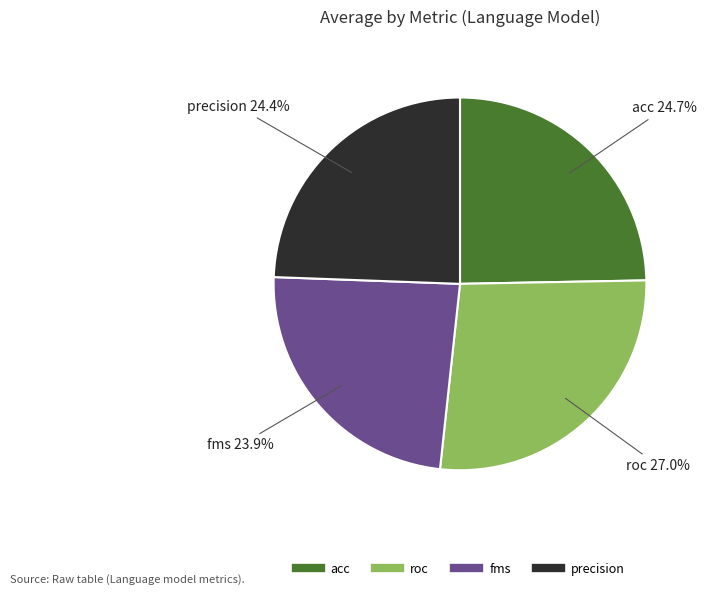

Which category has the biggest portion of the pie?

roc